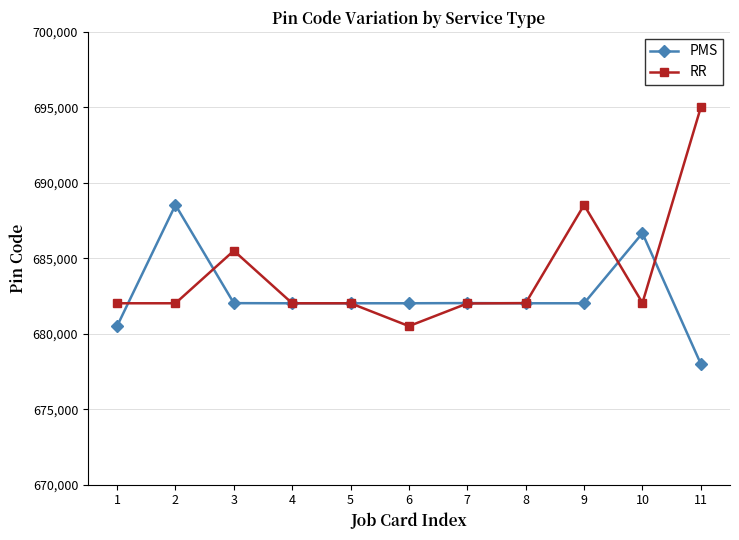

What is the difference between the highest and lowest values at 10?

4624